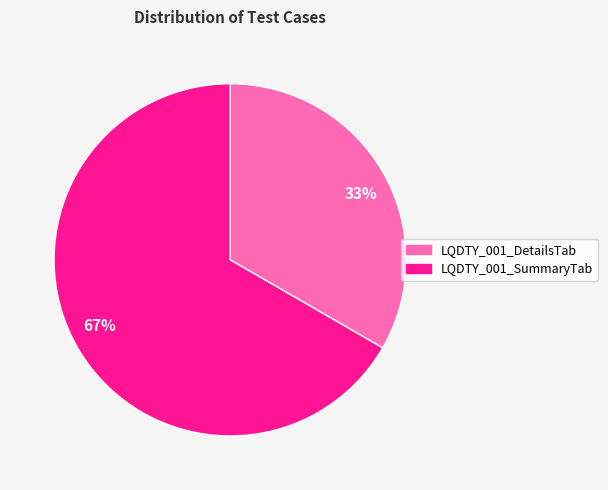

Between 33% and 67%, which is larger?

67%